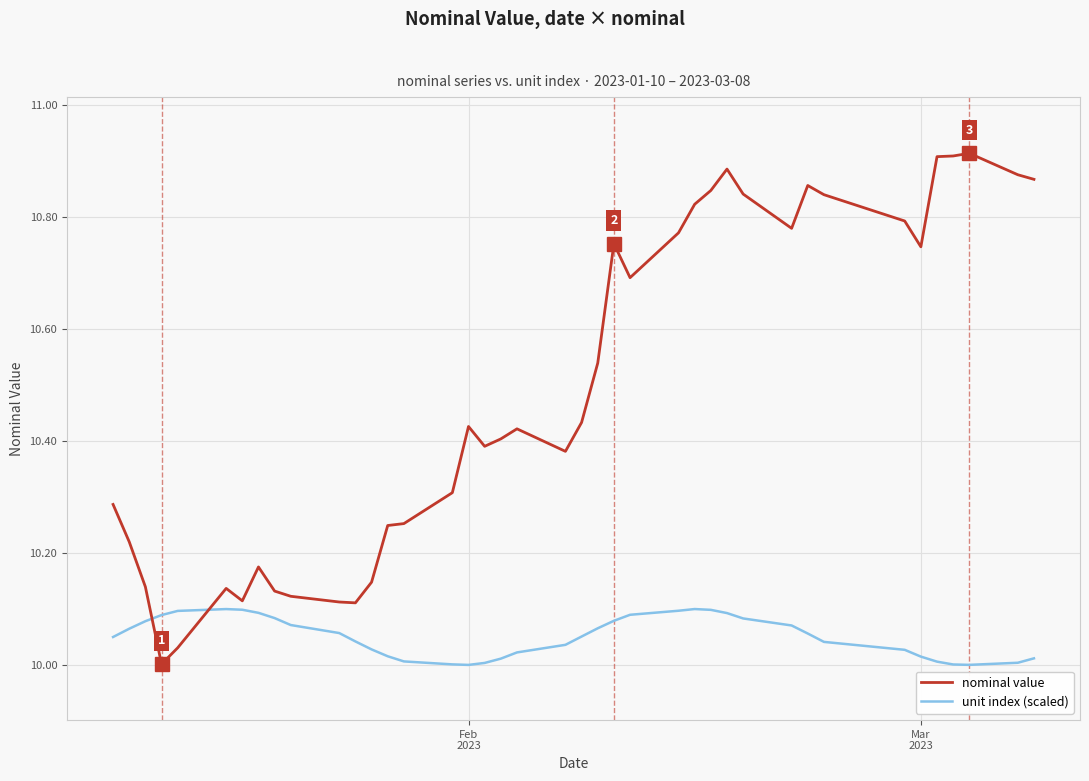

What is the difference between the maximum and minimum values in the nominal value series?

0.9